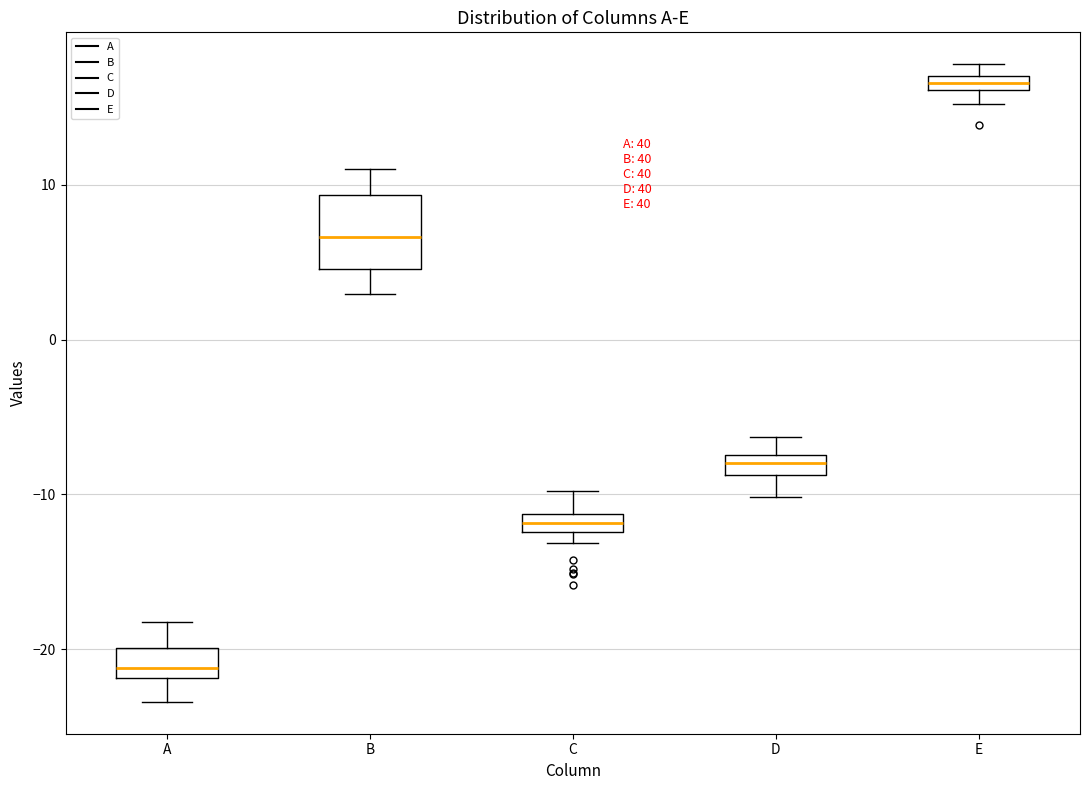

Comparing the boxes themselves (not the whiskers), which one is the tallest?

B